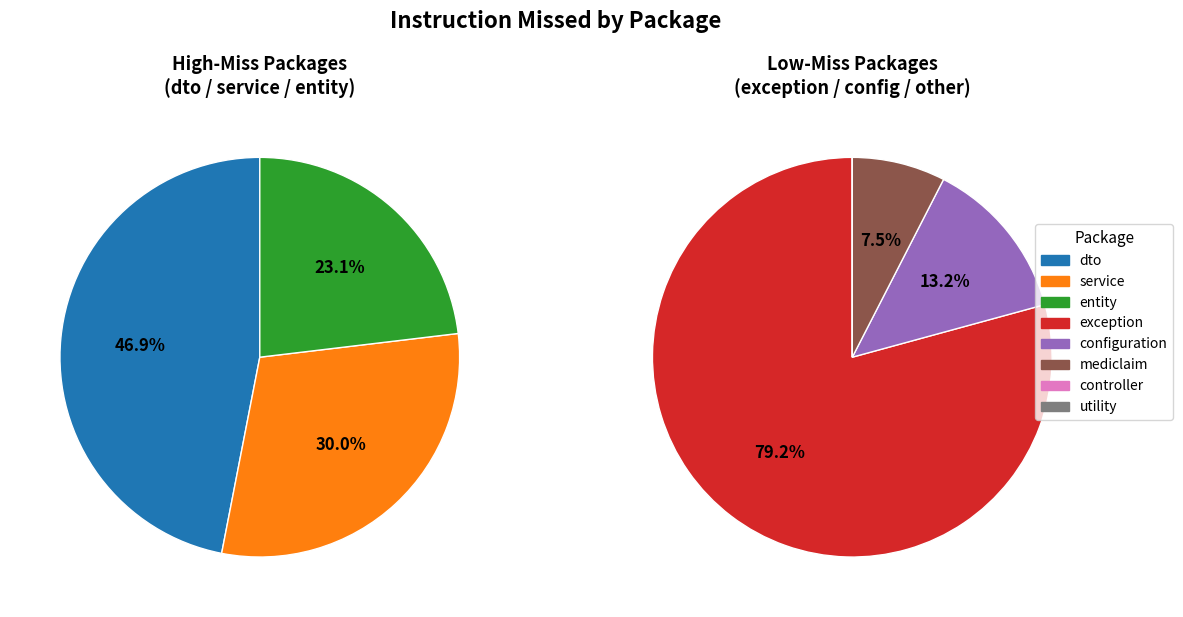

How many slices are in this pie chart?

8